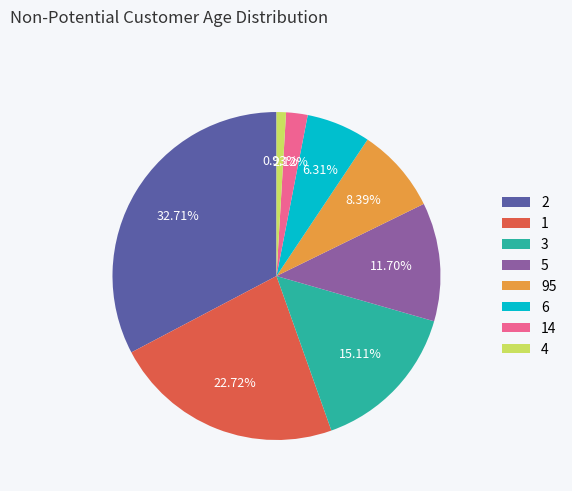

To the nearest percent, what percentage of the pie is 3?

15%